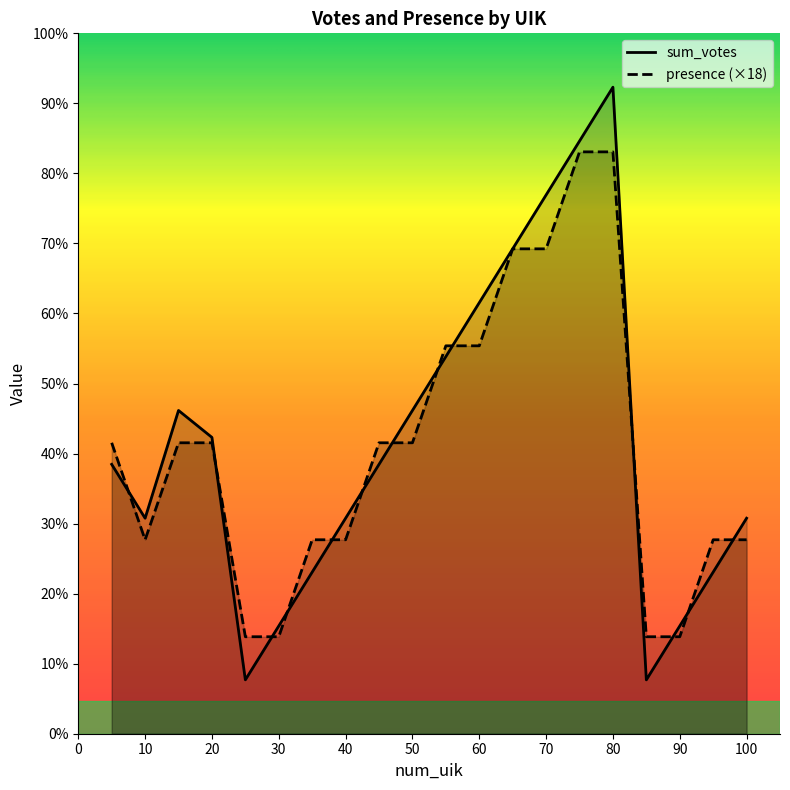

Reading left to right, what are all the values shown in this chart?

sum_votes: 50	40	60	55	10	20	30	40	50	60	70	80	90	100	110	120	10	20	30	40
presence (×18): 54	36	54	54	18	18	36	36	54	54	72	72	90	90	108	108	18	18	36	36